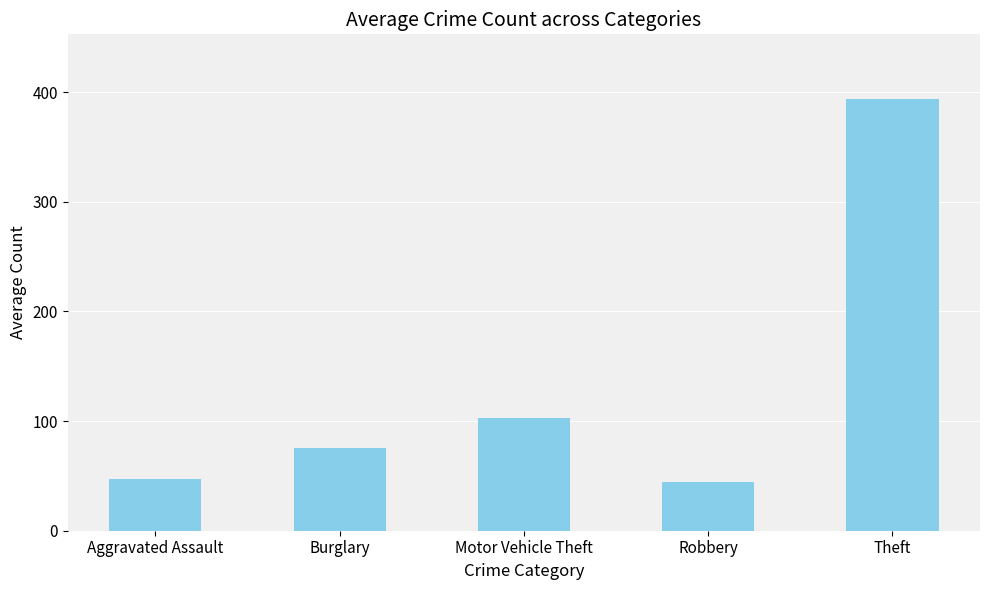

What is the label of the 2nd bar from the left?

Burglary